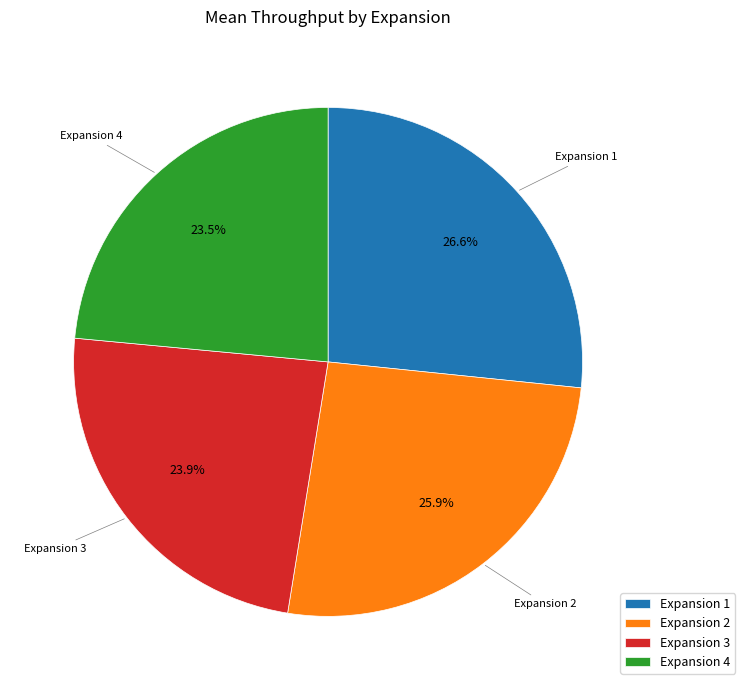

Which has a higher value, Expansion 2 or Expansion 4?

Expansion 2